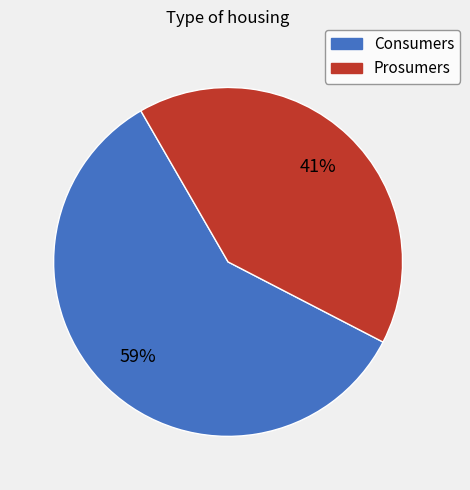

Is it true that Consumers is 72% of the pie?

False